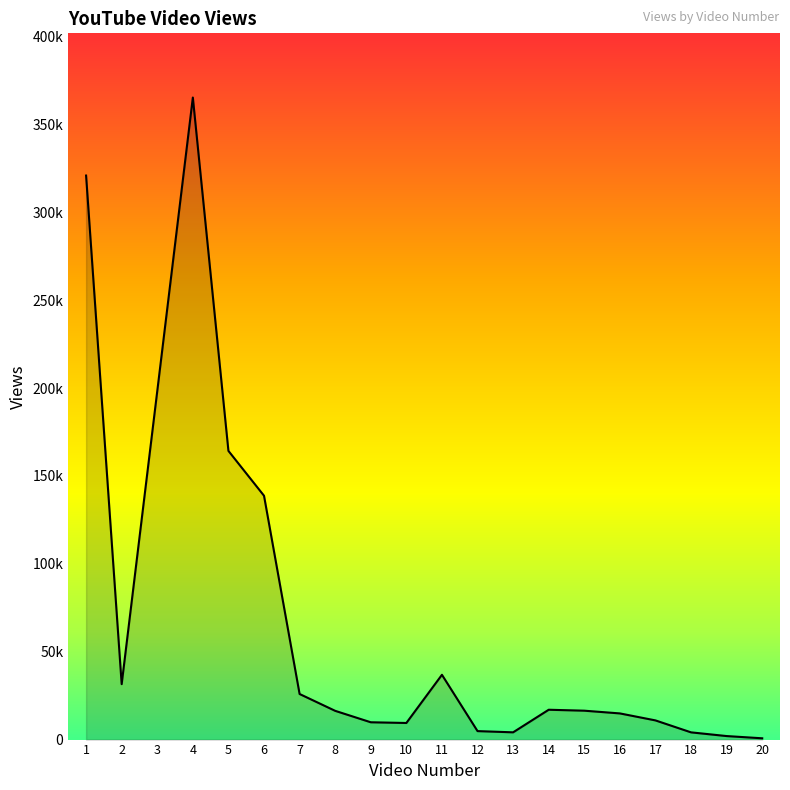

Is this an area chart (filled region under the line)?

Yes